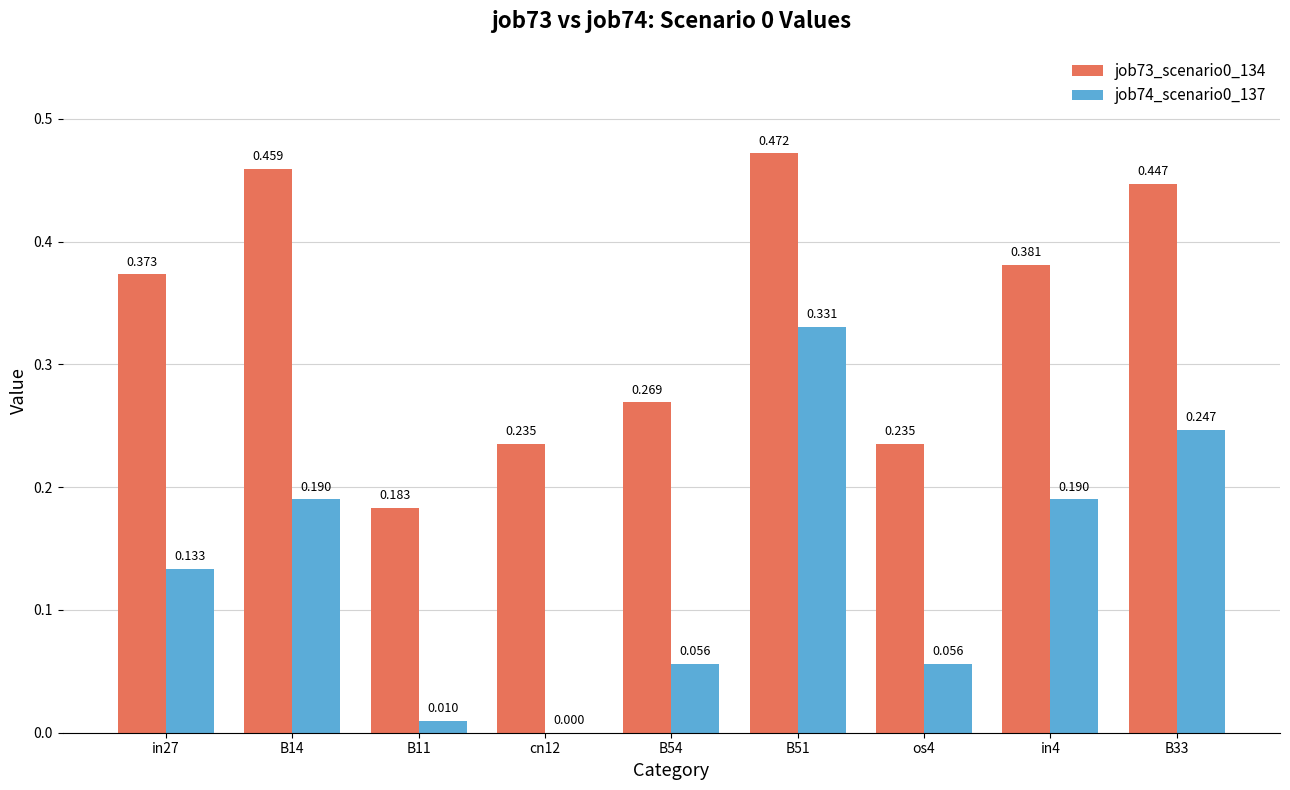

Count the number of categories in the chart.

9